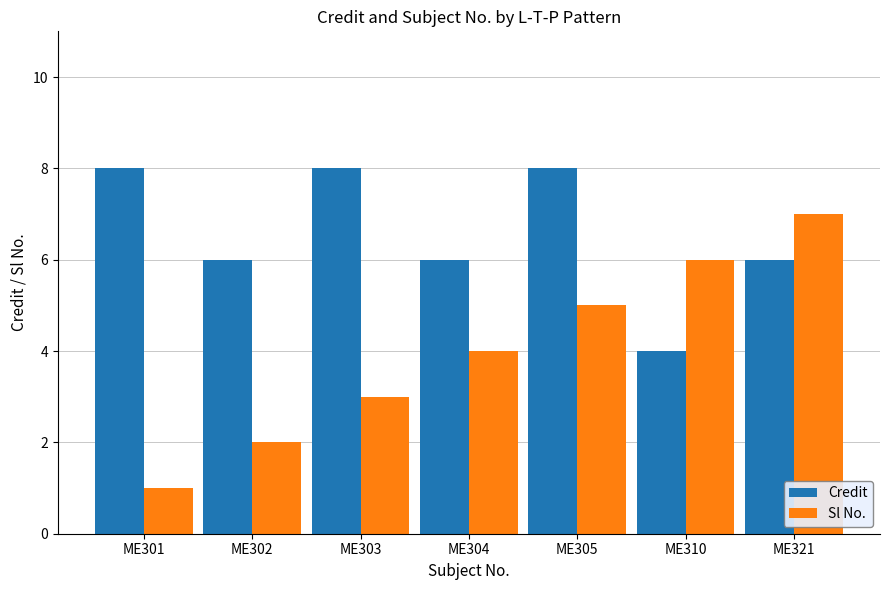

What is the sum of all Sl No. values?

28